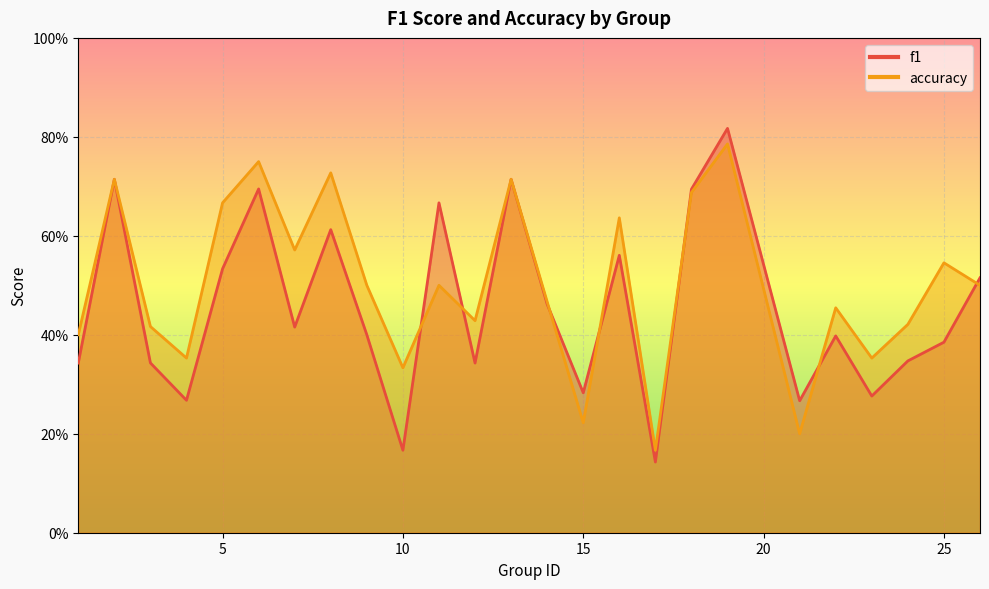

What are all the series names shown in the legend?

f1, accuracy